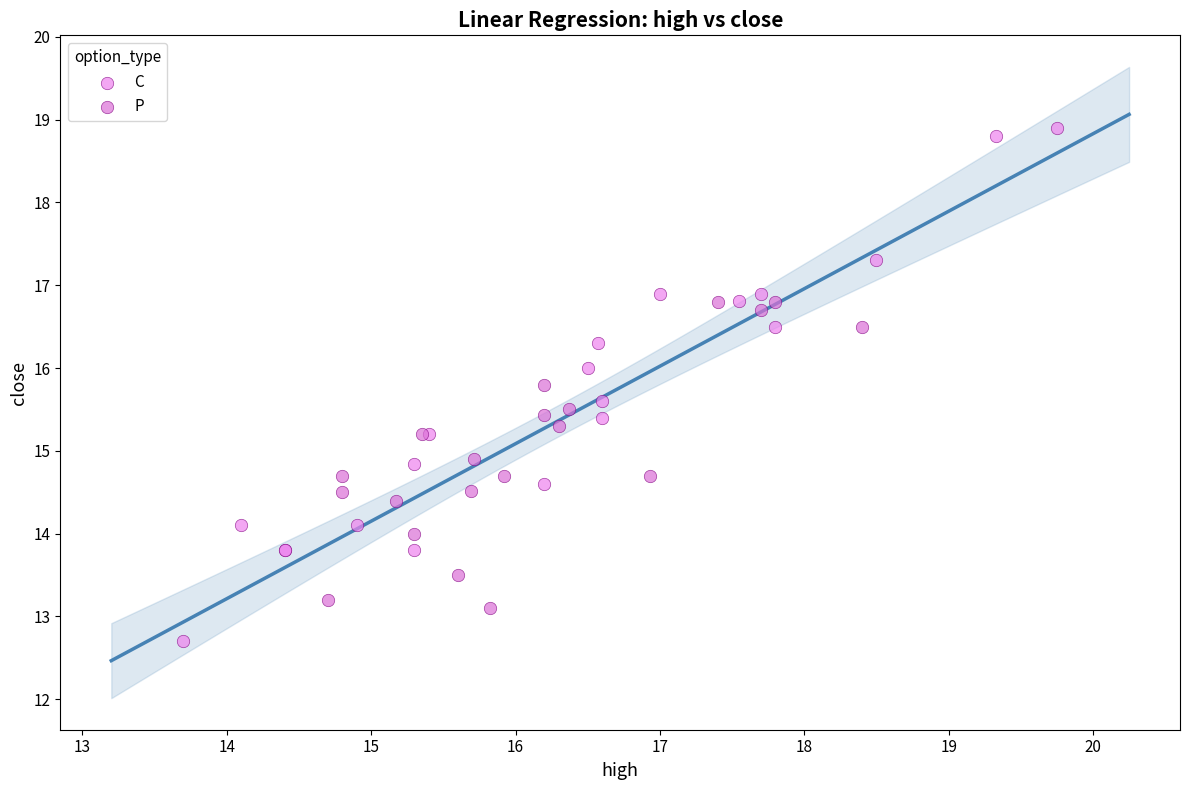

Which series contains the lowest Y value?

C